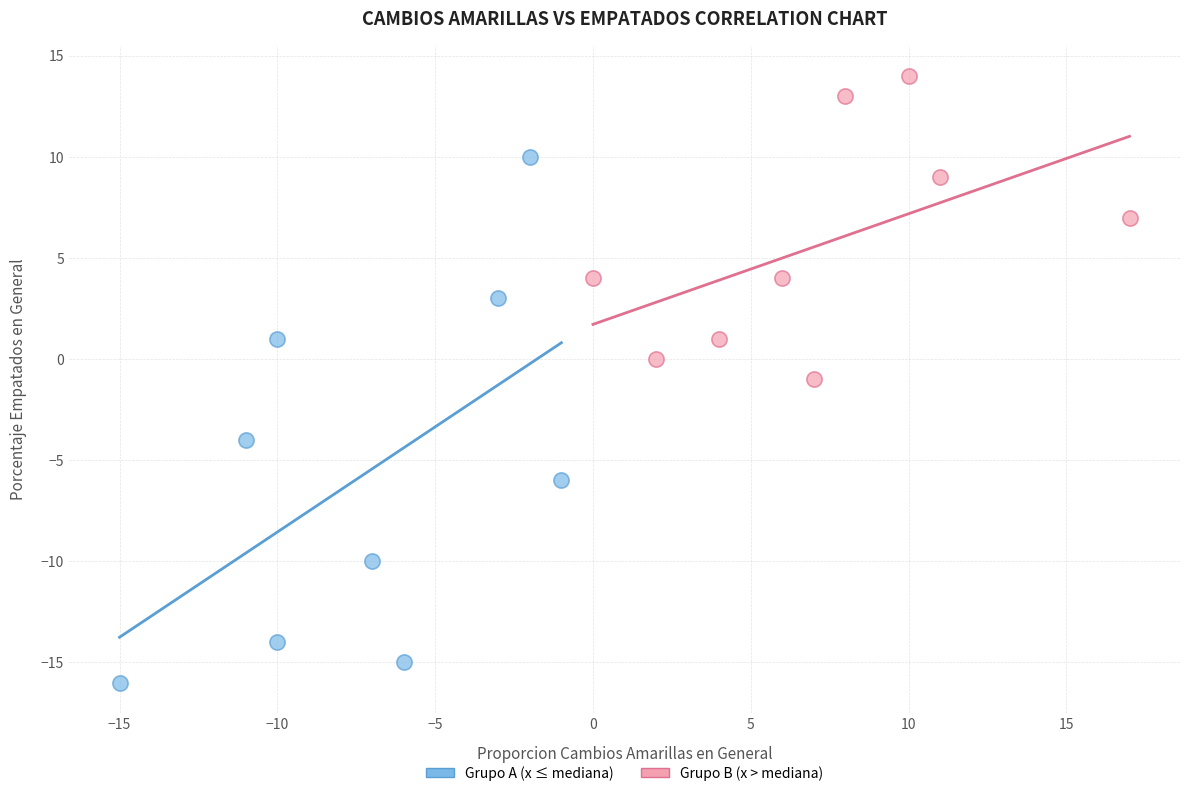

What are all the series names shown in the legend?

Grupo A (x ≤ mediana), Grupo B (x > mediana)